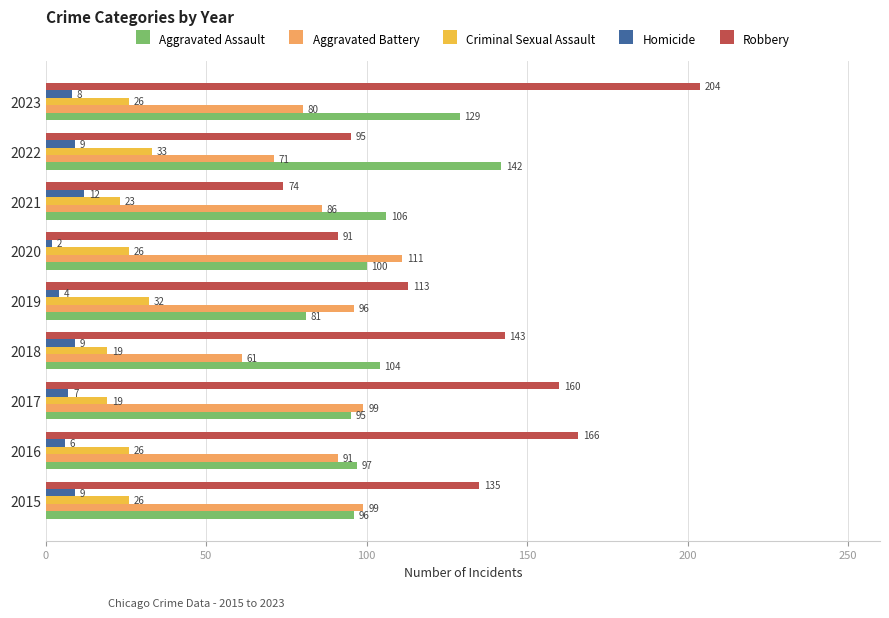

What are all the series names shown in the legend?

Aggravated Assault, Aggravated Battery, Criminal Sexual Assault, Homicide, Robbery